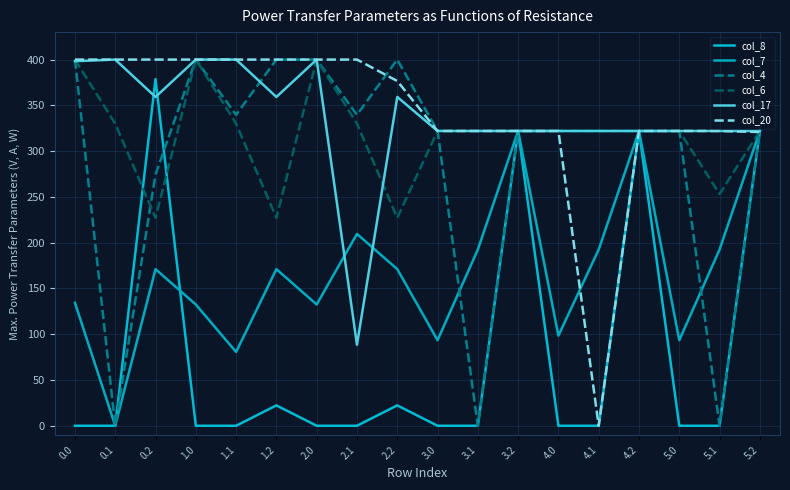

At how many categories does at least one series exceed 114?

18